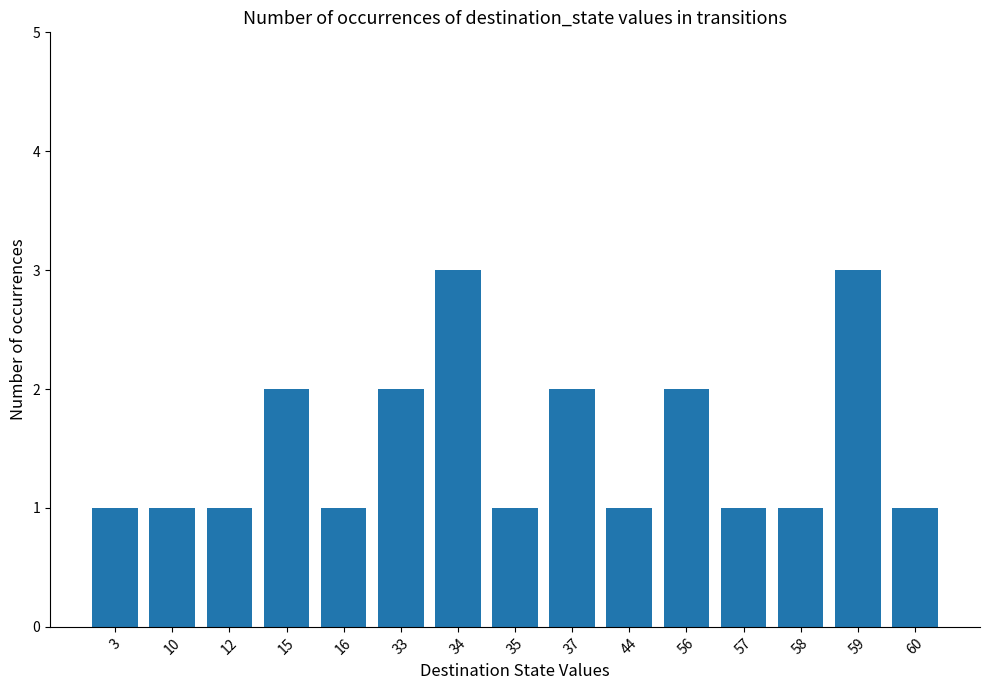

Are the bars horizontal?

No